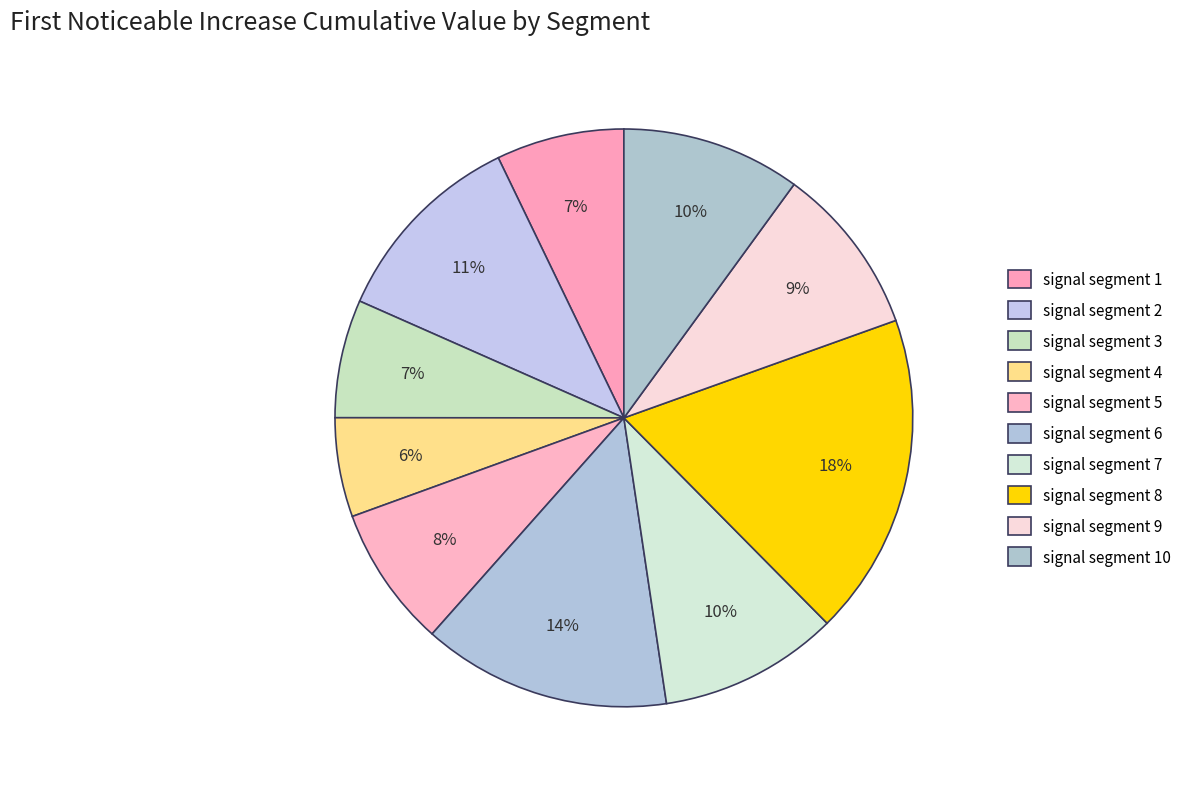

To the nearest percent, what percentage of the pie is signal segment 3?

7%